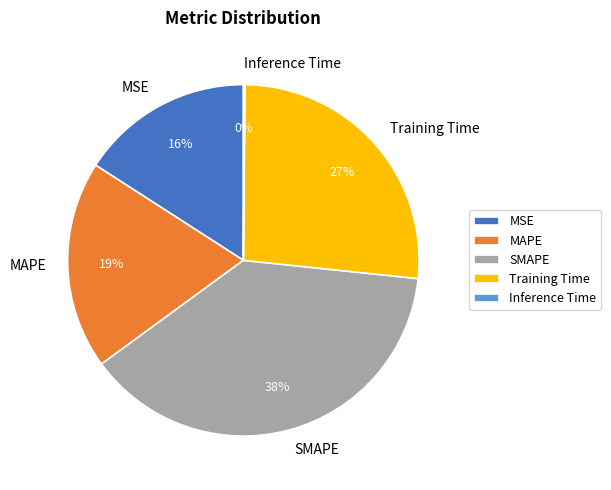

Is there a majority slice in this chart?

No